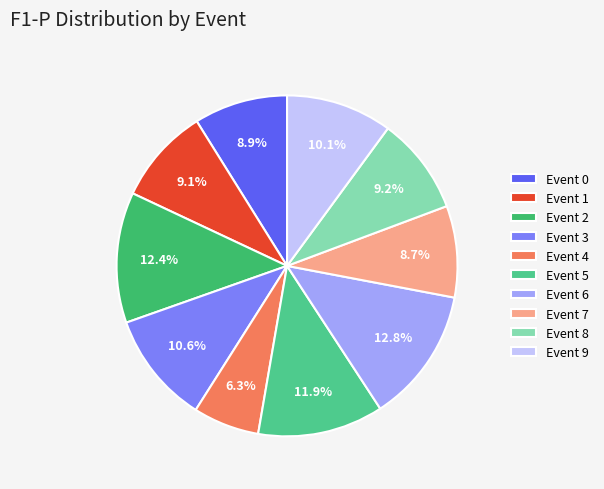

Does any single category account for the majority?

No